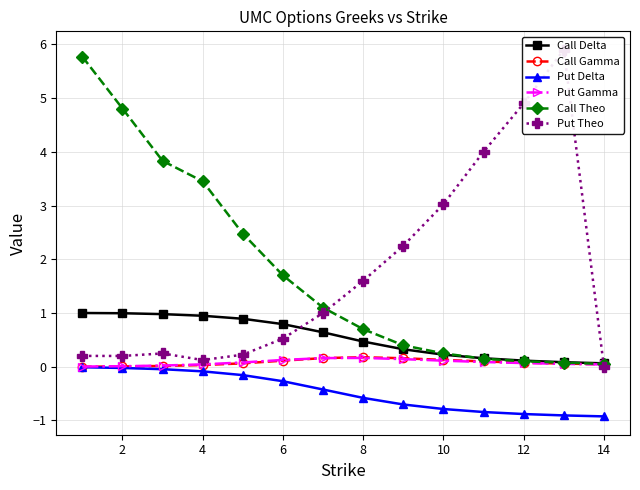

True or false: Call Delta has more than 1 points higher than both neighbors.

False